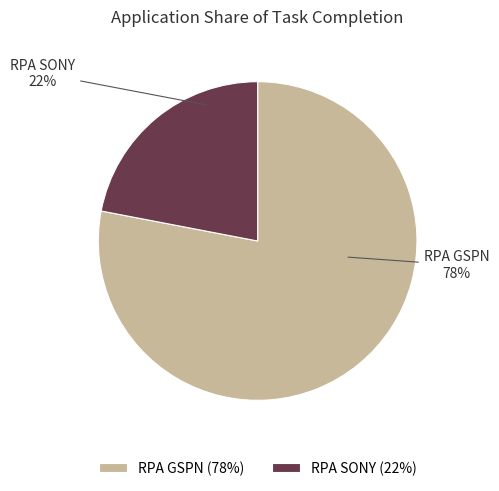

Count the number of slices in the pie.

2